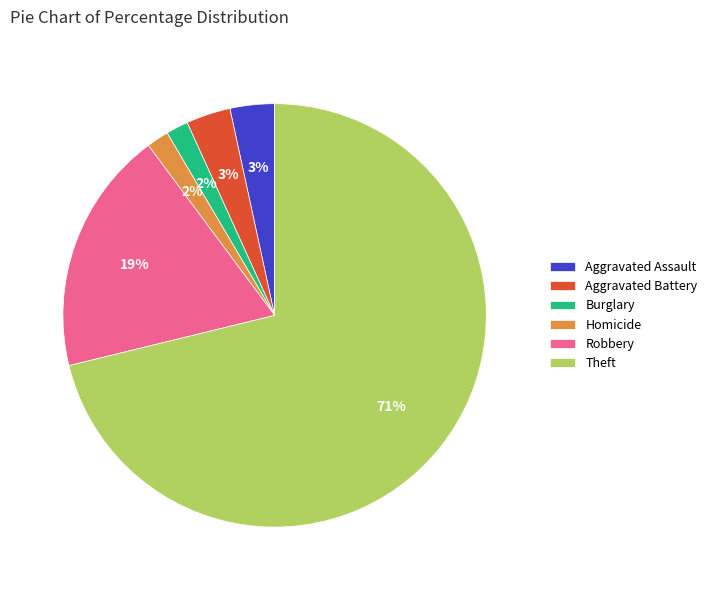

Does Robbery account for over 50% of the chart?

No